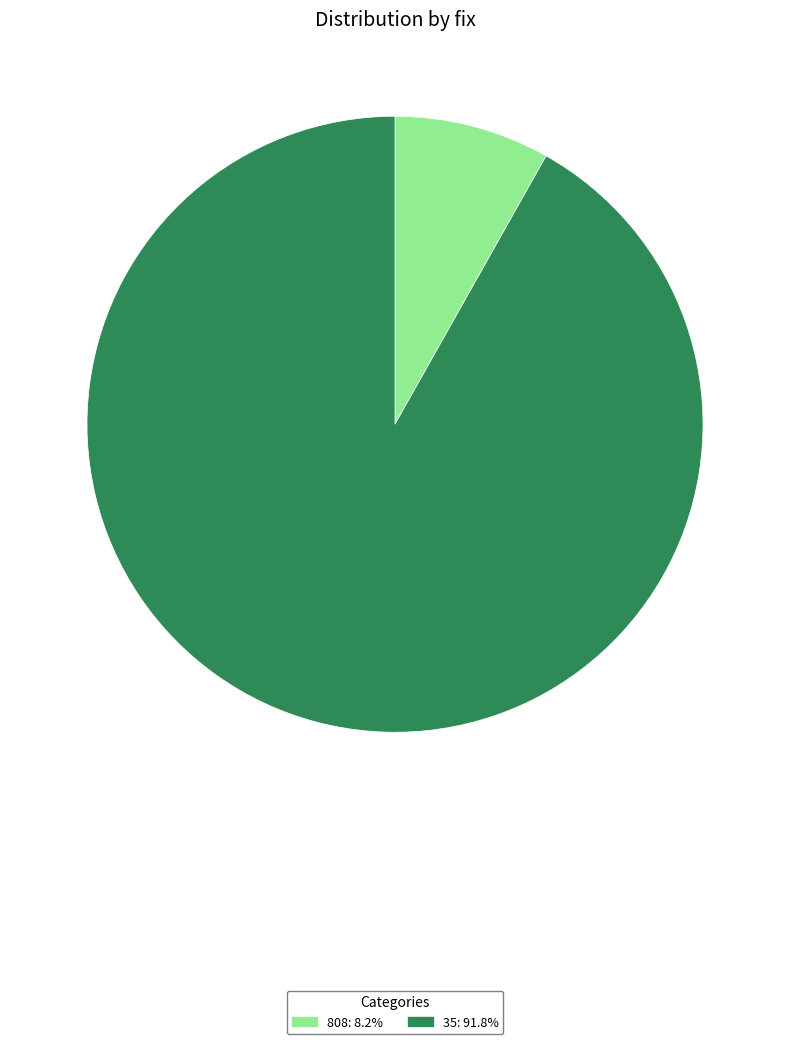

Does any single category account for the majority?

Yes